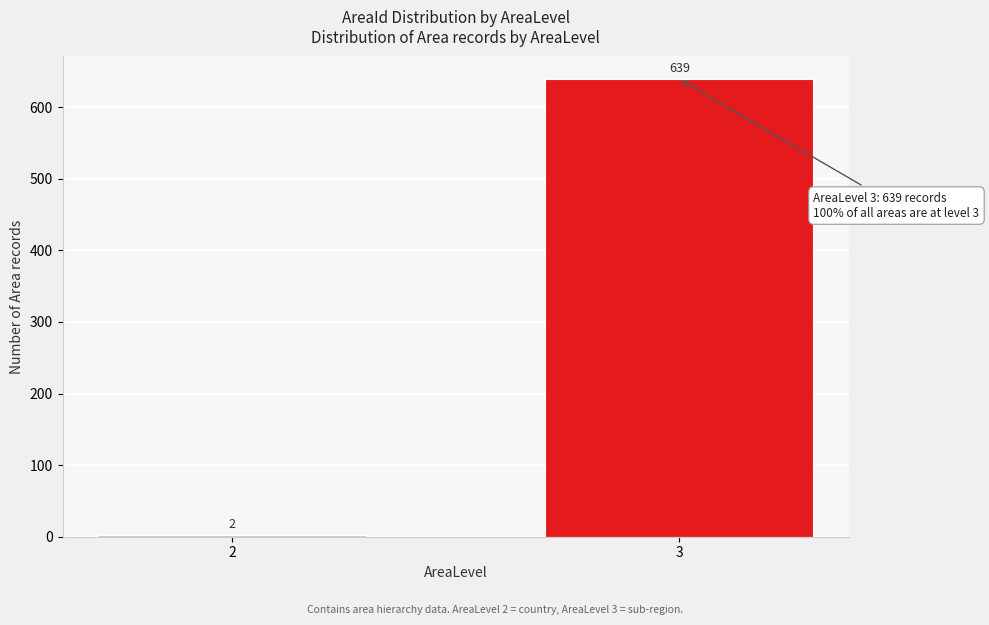

Reading right to left, what are all the values shown in this chart?

3=639	2=2